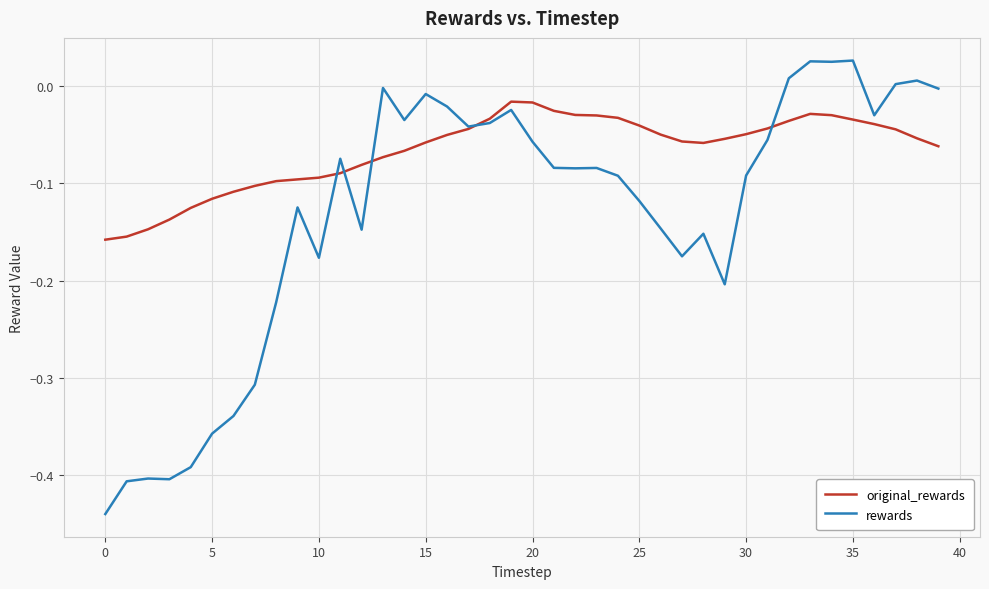

What are all the series names shown in the legend?

original_rewards, rewards